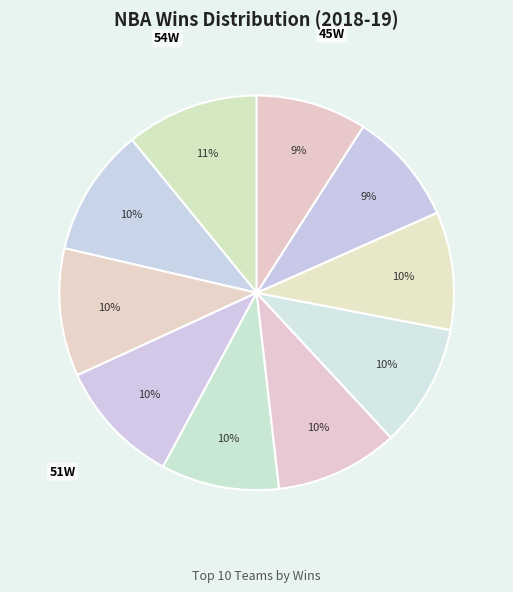

How many slices are in this pie chart?

10